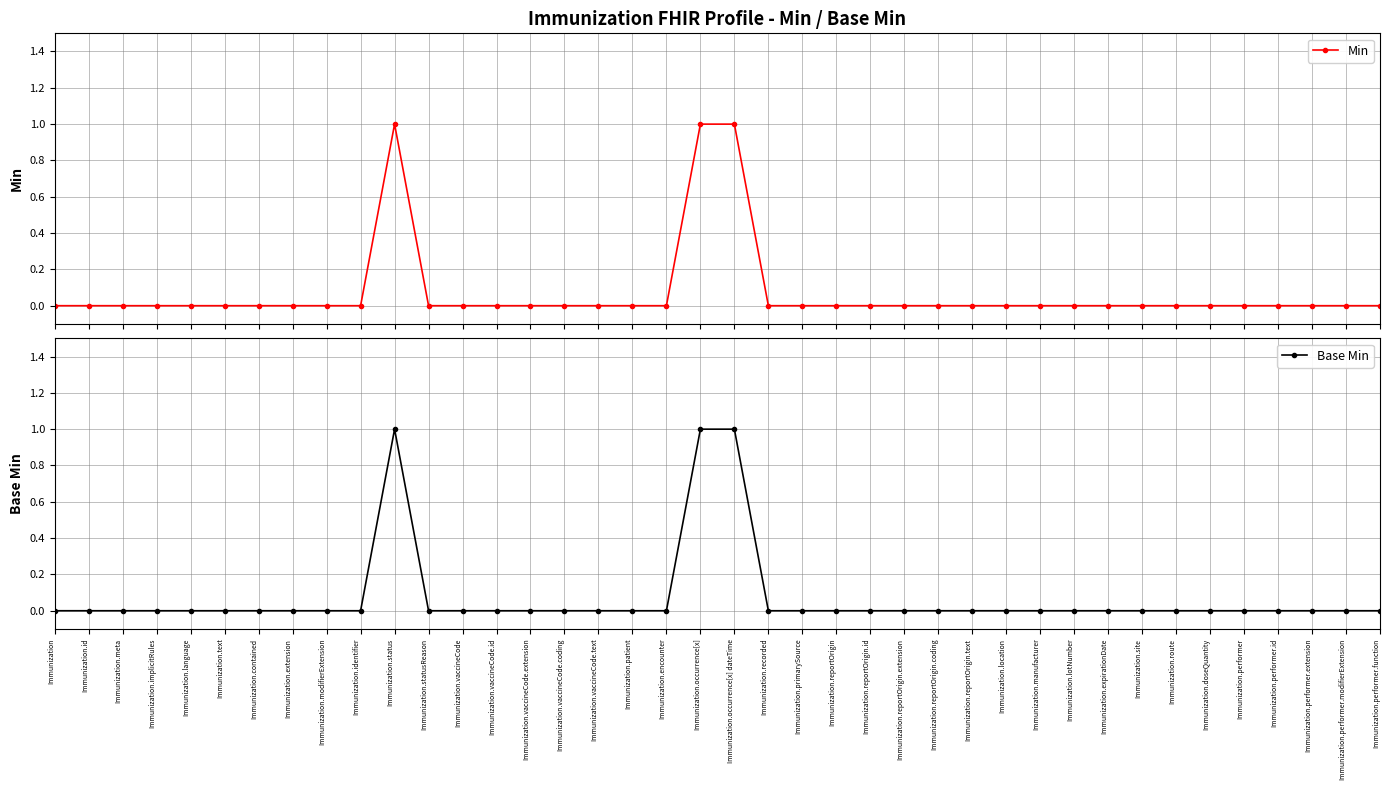

At which label does Min reach its peak?

Immunization.status